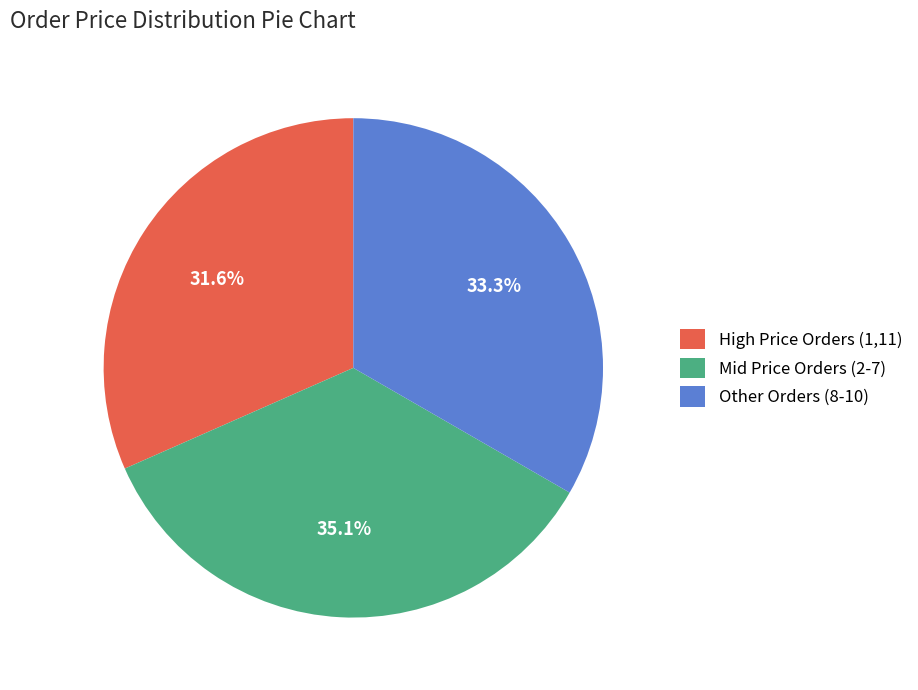

Is the sum of Other Orders (8-10) and High Price Orders (1,11) greater than half?

Yes